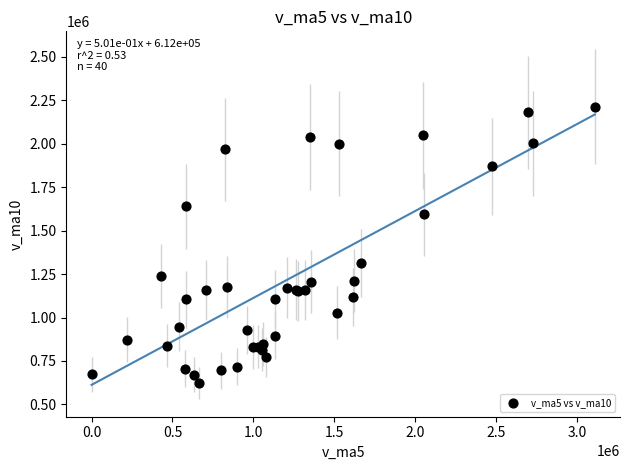

What Y value in the scatter plot is closest to 1418906?

1313805.4